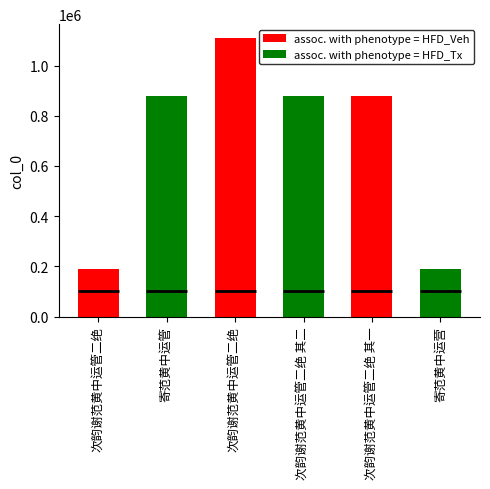

The chart shows a value of 774907 at 次韵谢范黄中运管二绝. True or false?

False